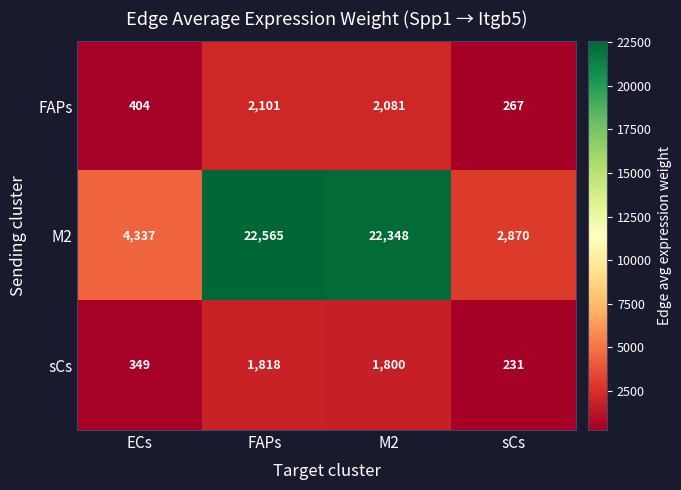

How many distinct data groups are displayed?

3